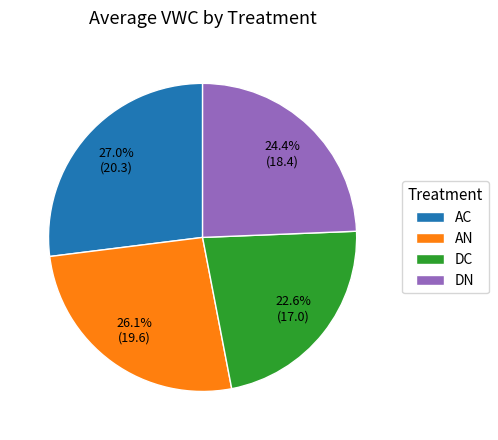

How much of the chart is everything except DC?

77.4%